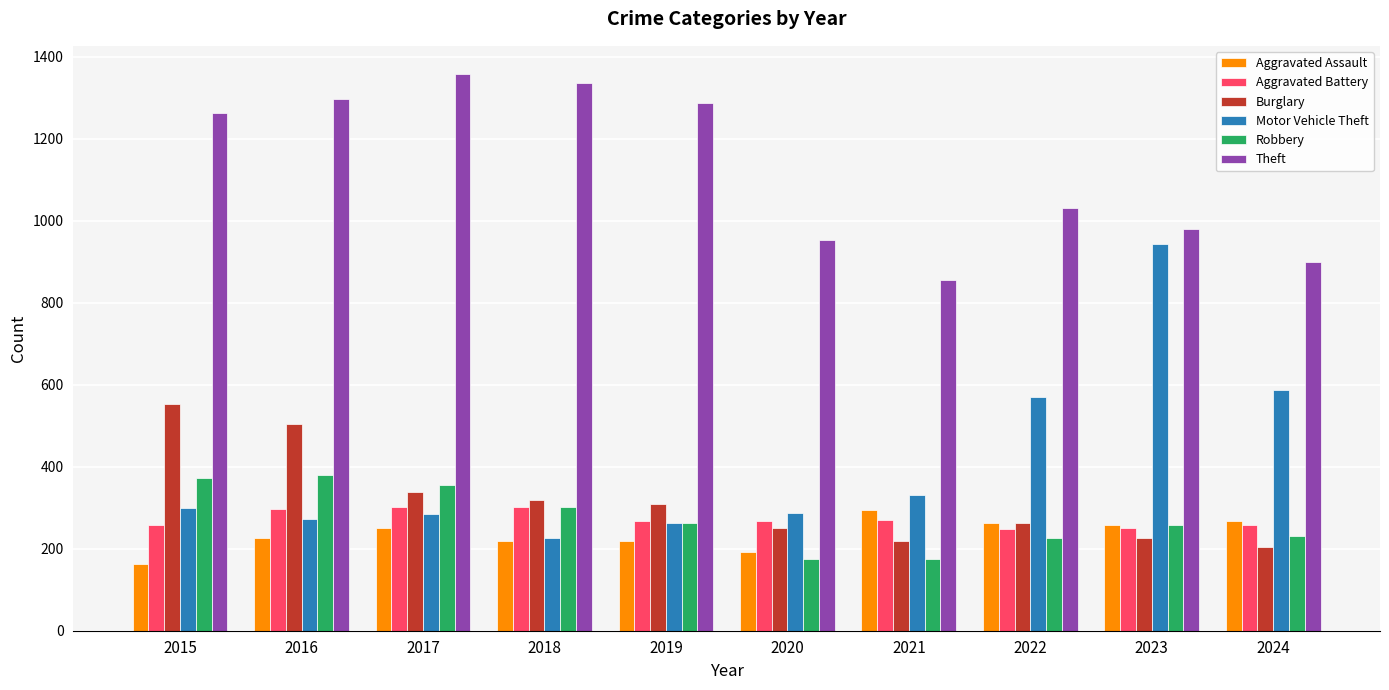

Which series changed the most between 2015 and 2024?

Theft